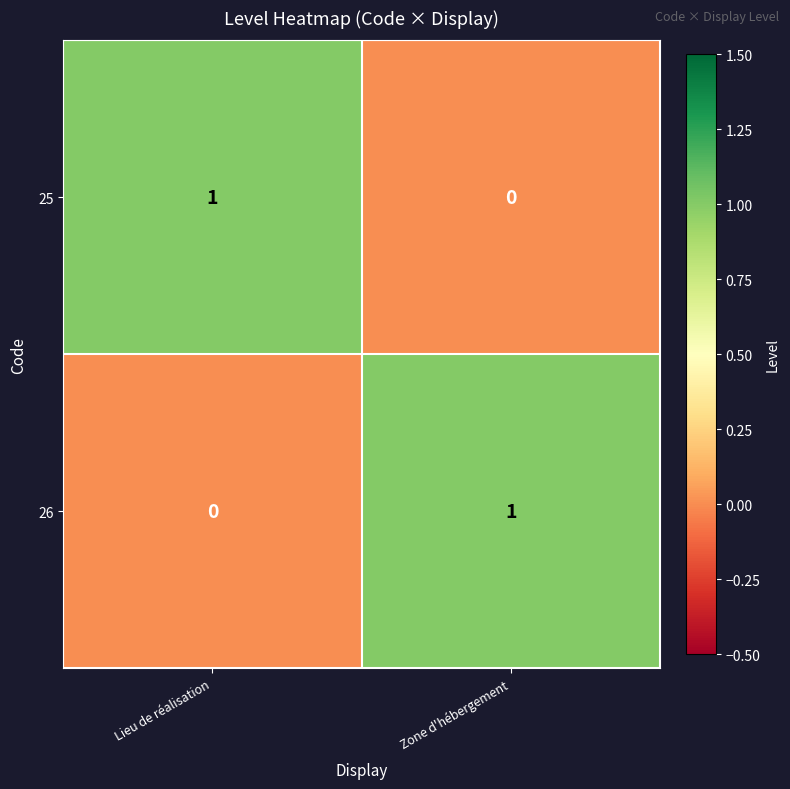

At Zone d'hébergement, list the series in order from smallest to largest.

25, 26